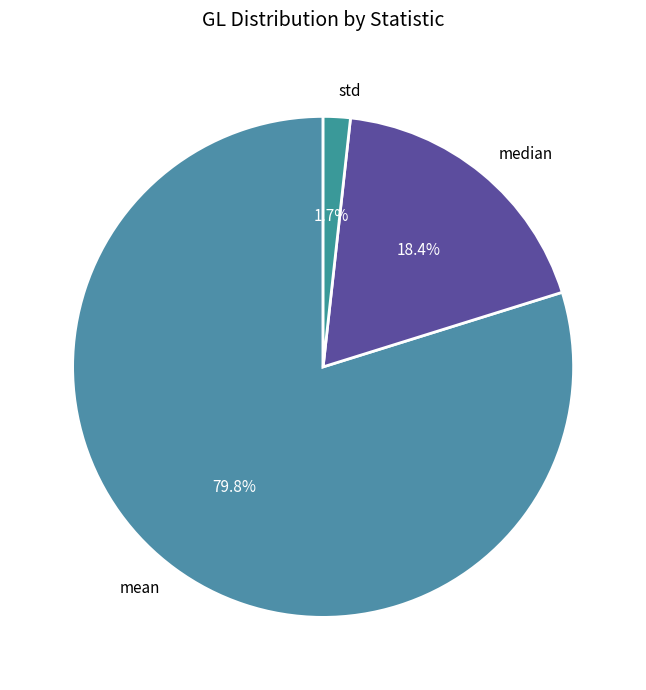

The std slice represents 2% of the pie. True or false?

True